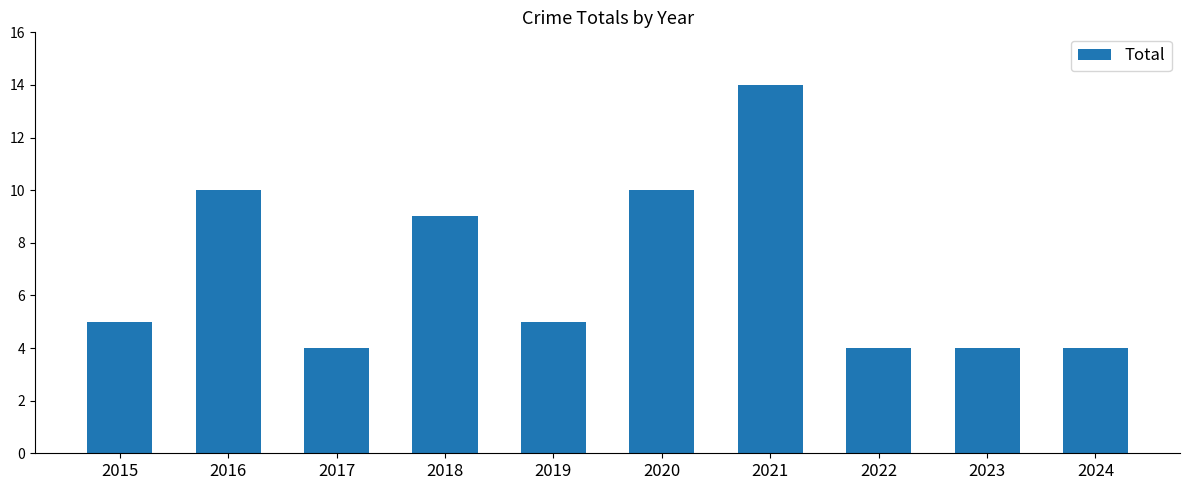

Reading right to left, transcribe all the data shown in this chart.

2024=4	2023=4	2022=4	2021=14	2020=10	2019=5	2018=9	2017=4	2016=10	2015=5